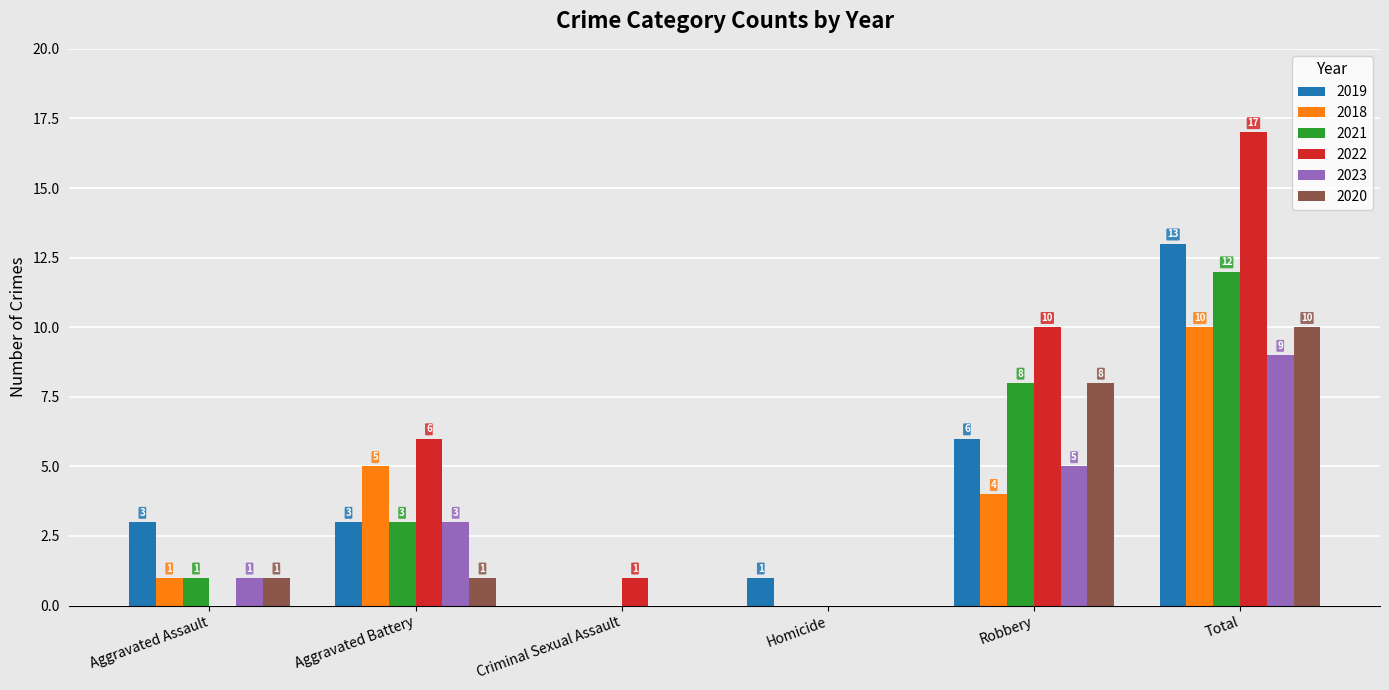

What is the sum of the 2021 values at Robbery and Total?

20